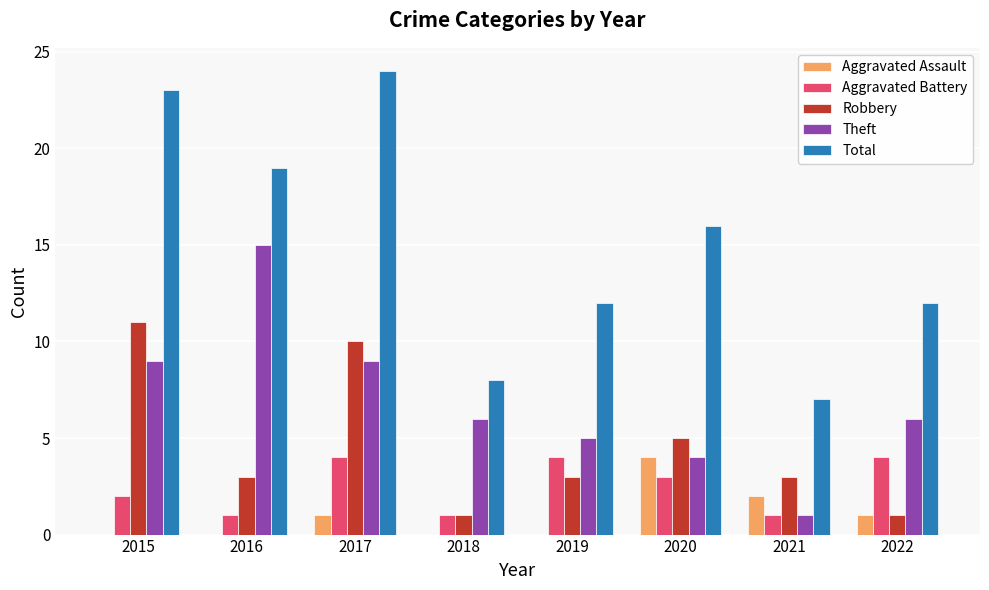

Reading left to right, list all the values displayed in this chart.

Aggravated Assault: 2015=0	2016=0	2017=1	2018=0	2019=0	2020=4	2021=2	2022=1
Aggravated Battery: 2015=2	2016=1	2017=4	2018=1	2019=4	2020=3	2021=1	2022=4
Robbery: 2015=11	2016=3	2017=10	2018=1	2019=3	2020=5	2021=3	2022=1
Theft: 2015=9	2016=15	2017=9	2018=6	2019=5	2020=4	2021=1	2022=6
Total: 2015=23	2016=19	2017=24	2018=8	2019=12	2020=16	2021=7	2022=12